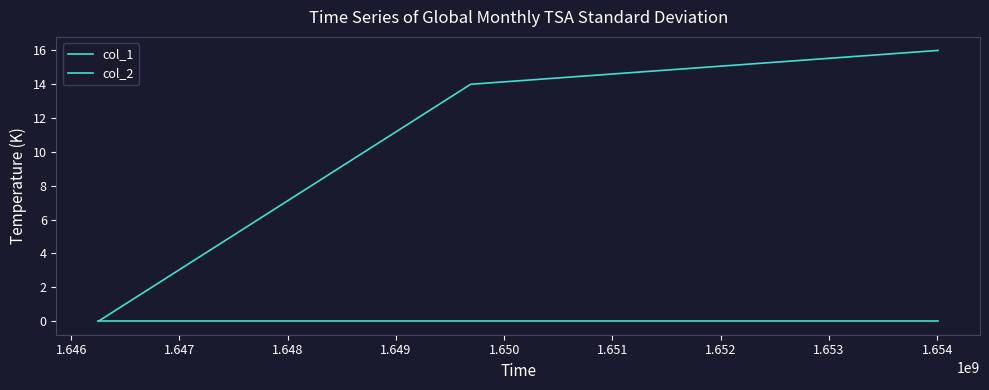

Does the chart have visible grid lines?

No